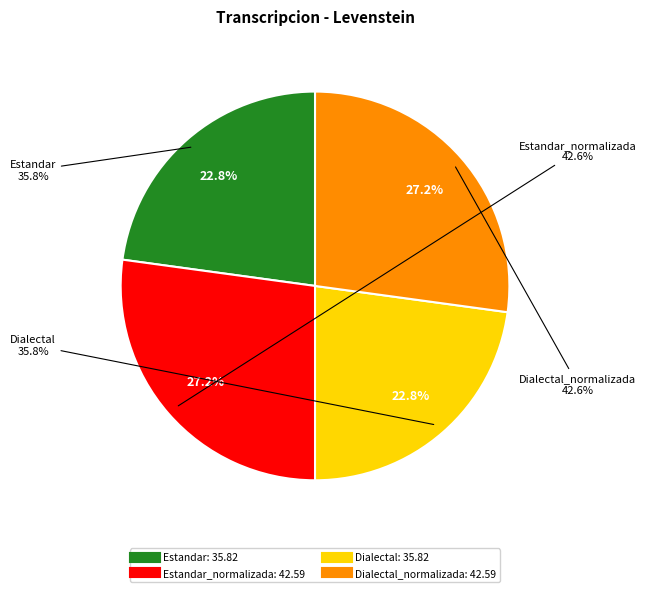

To the nearest percent, what percentage of the pie is Dialectal_normalizada?

27%